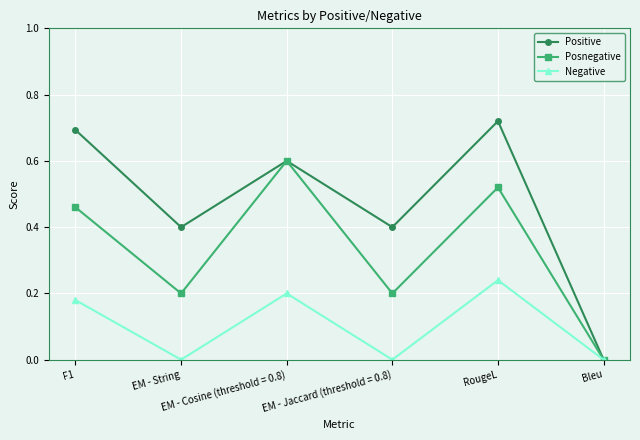

At which category is the sum across all series the highest?

RougeL